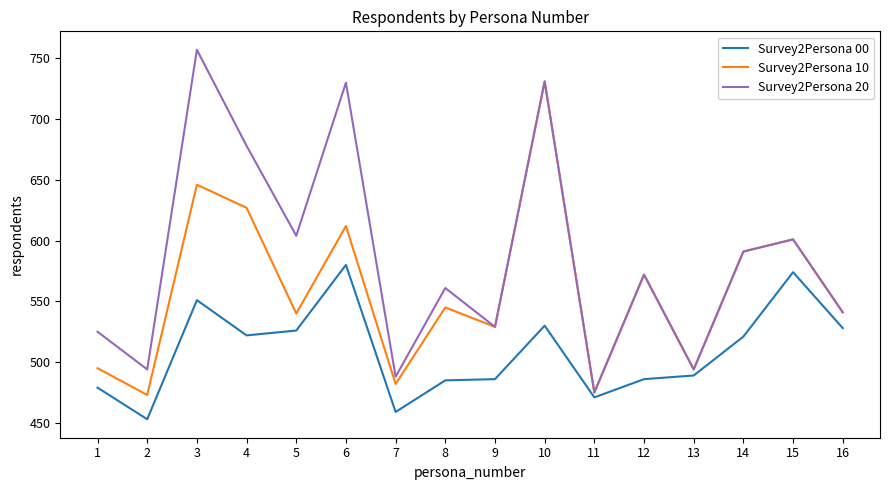

How many interior local valleys does the Survey2Persona 20 series have?

6